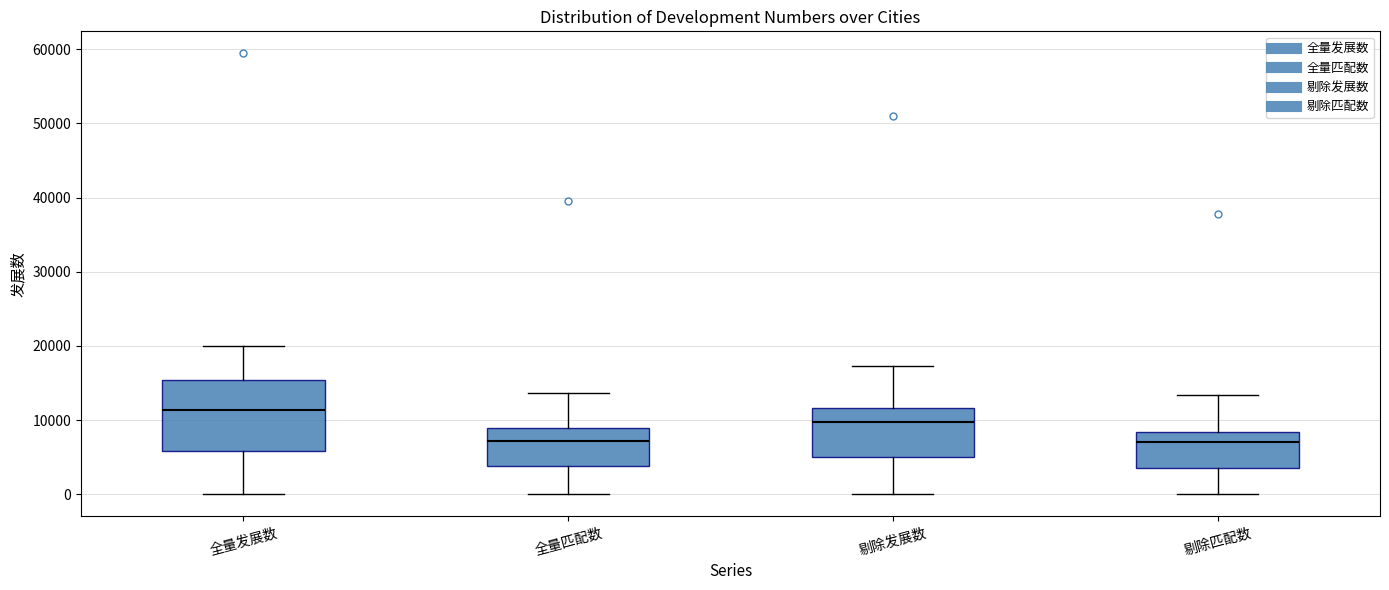

Comparing the boxes themselves (not the whiskers), which one is the tallest?

全量发展数